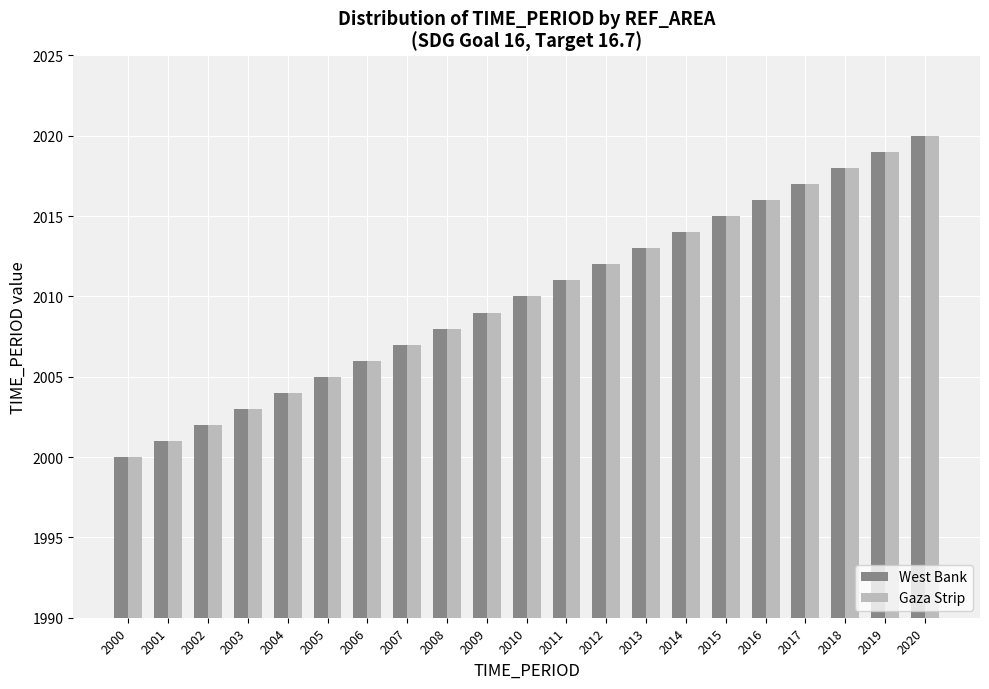

List the labels in order of West Bank value, smallest first.

2000, 2001, 2002, 2003, 2004, 2005, 2006, 2007, 2008, 2009, 2010, 2011, 2012, 2013, 2014, 2015, 2016, 2017, 2018, 2019, 2020